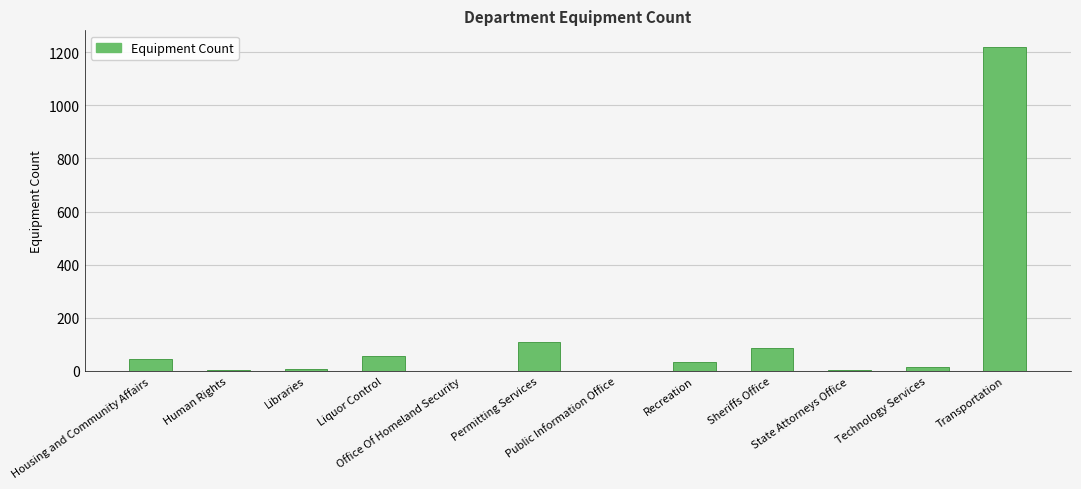

What is the greatest value displayed?

1221